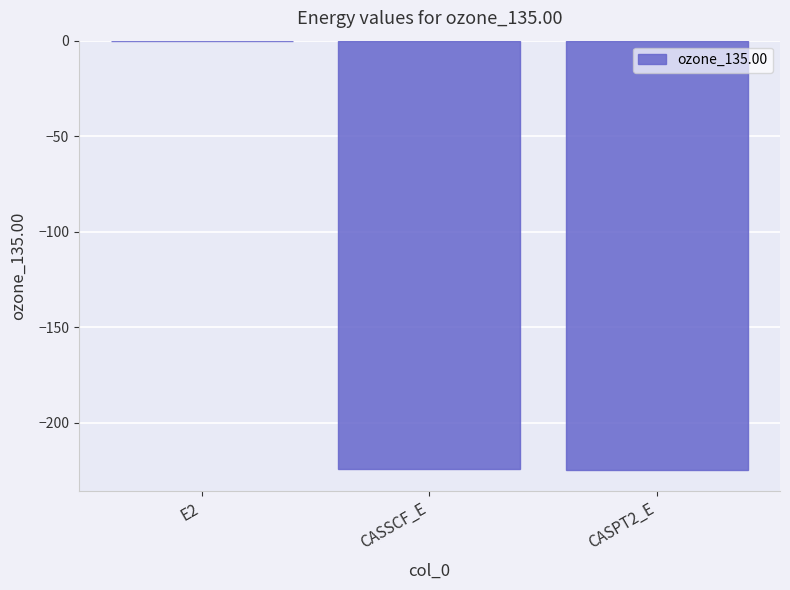

The value at CASPT2_E is -224.4. True or false?

True